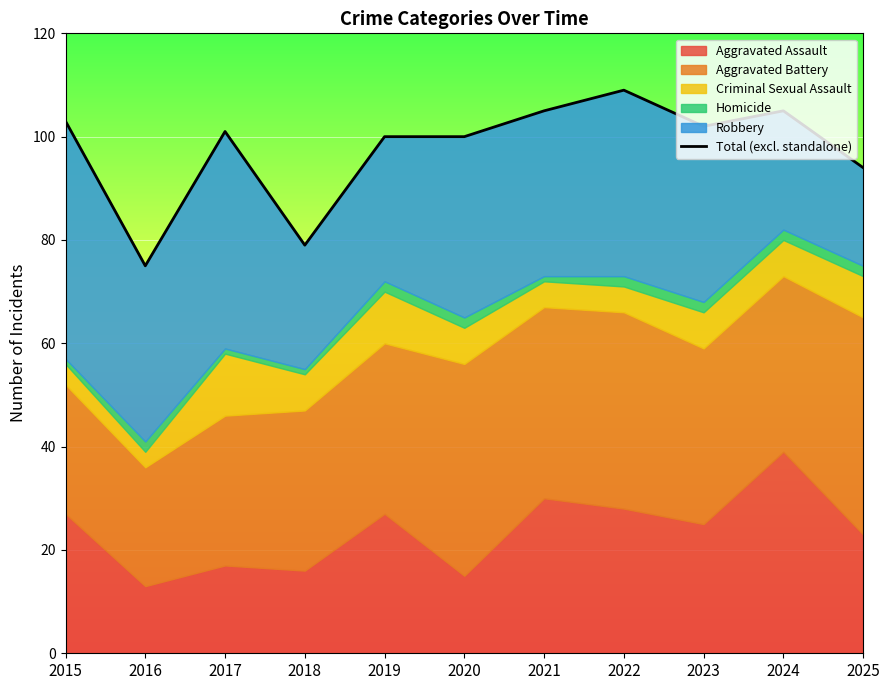

What is the change in value from 2016 to 2017?

+26